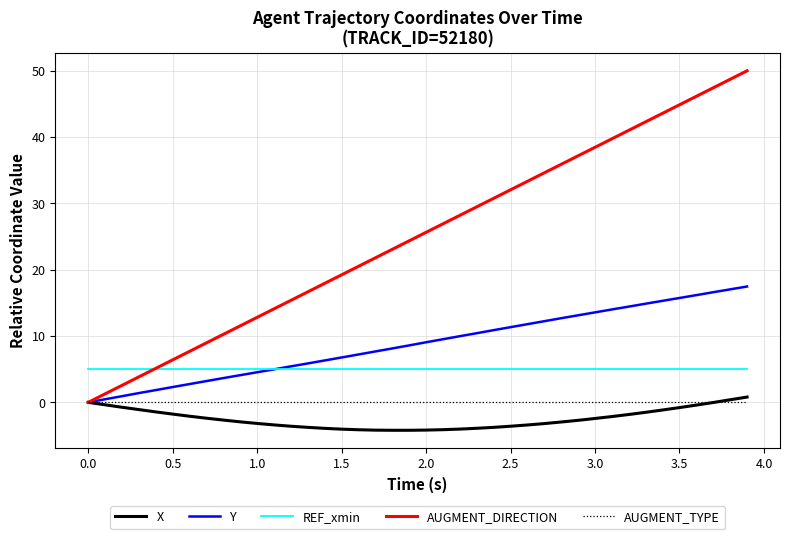

True or false: AUGMENT_DIRECTION has more than 1 points higher than both neighbors.

False